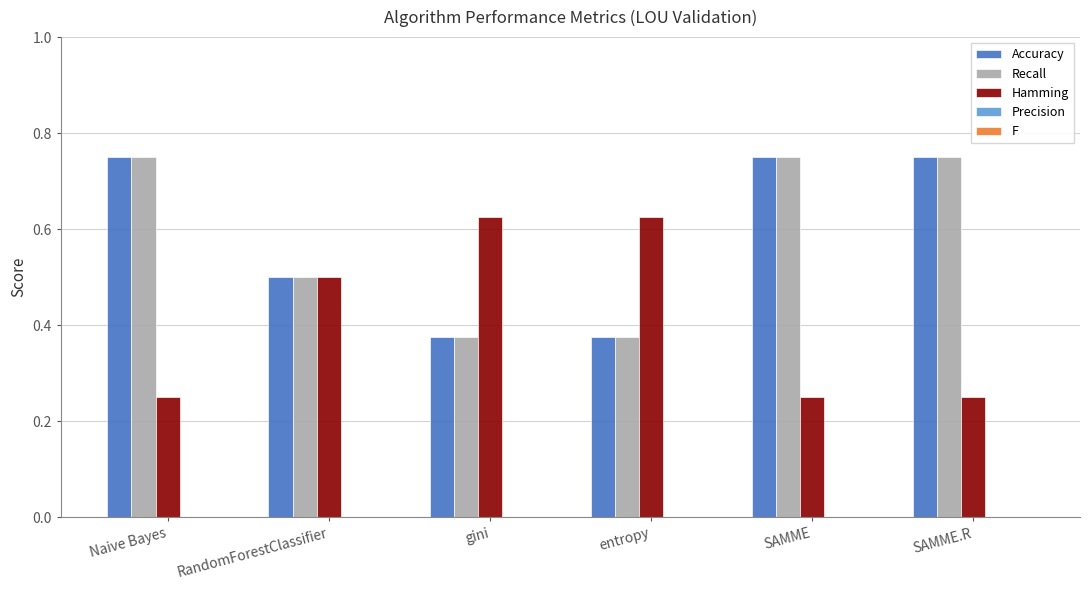

What is the sum of the Hamming values at gini and SAMME.R?

0.9